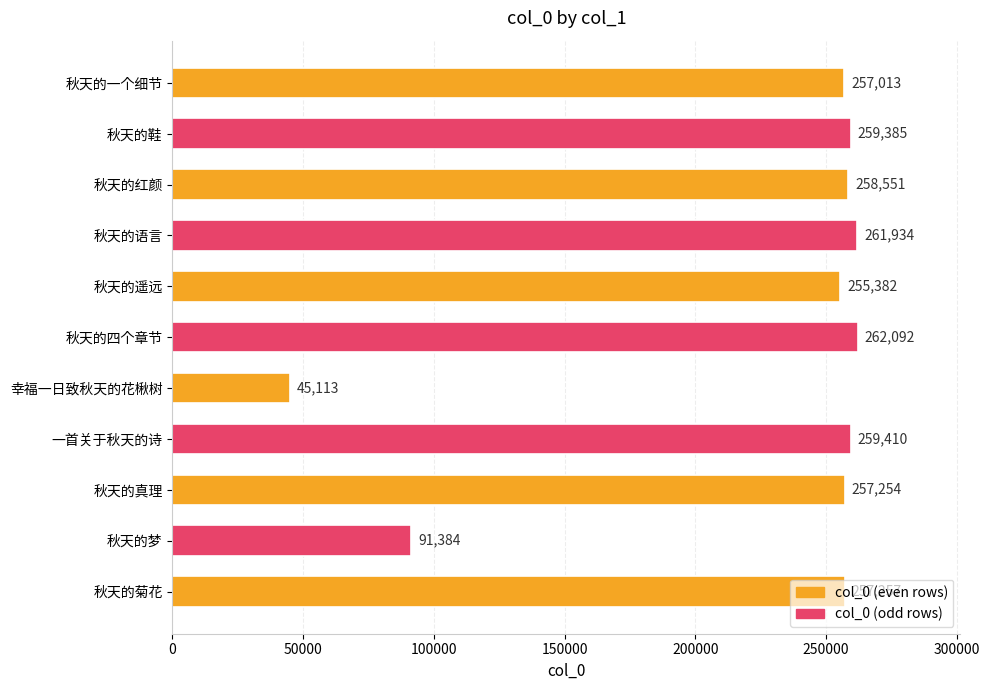

The value at 一首关于秋天的诗 is 259410. True or false?

True